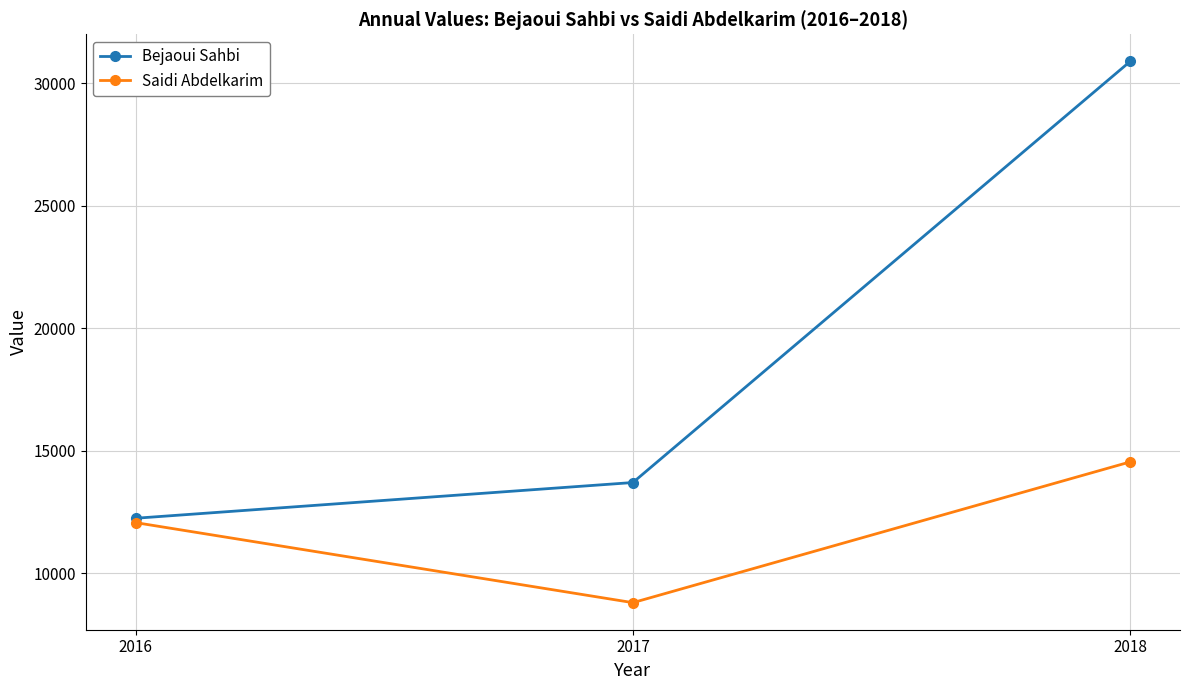

The Saidi Abdelkarim series shows 14553.2 at 2018. True or false?

True